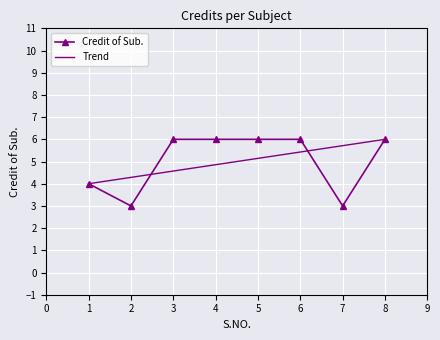

What is the minimum value shown in the chart?

3.0